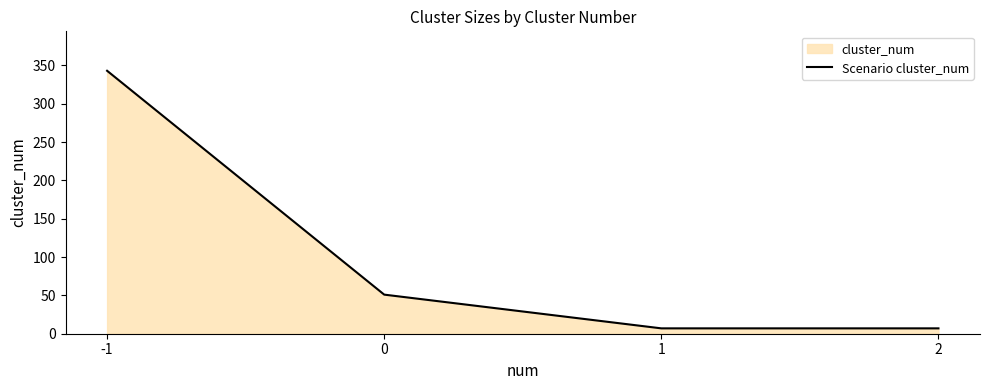

The value at -1 is 343. True or false?

True